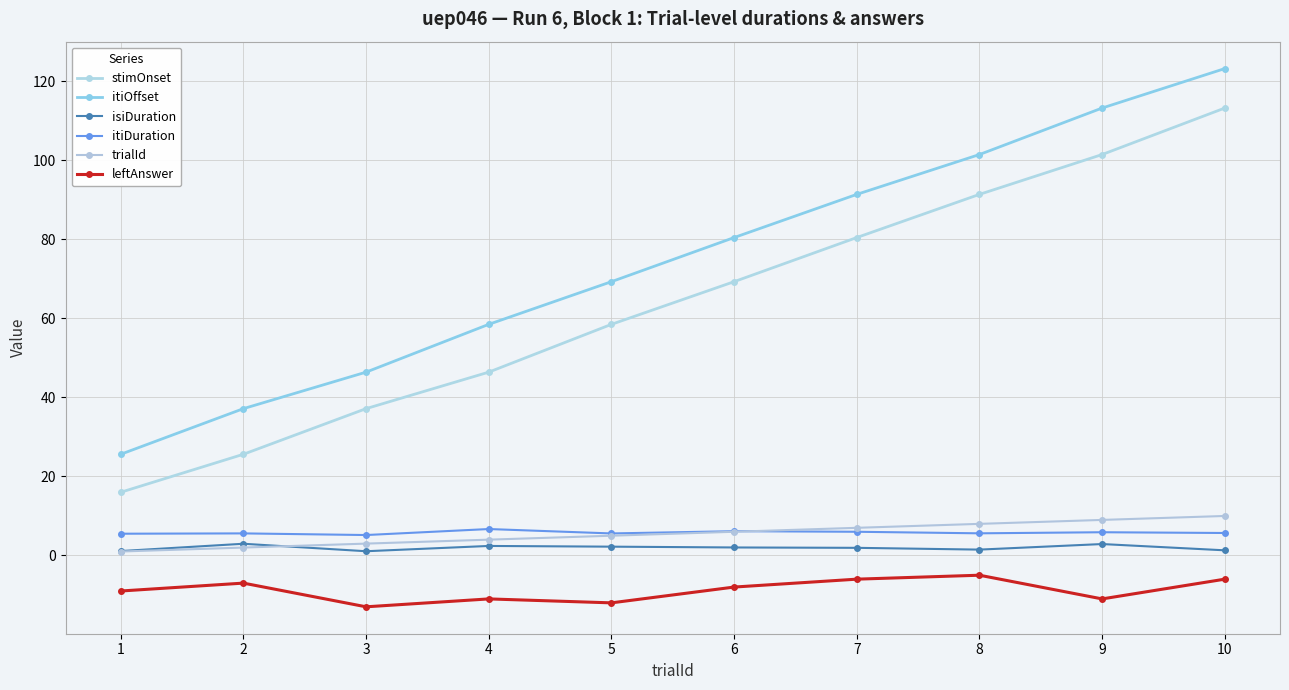

How many data points does each series have?

10